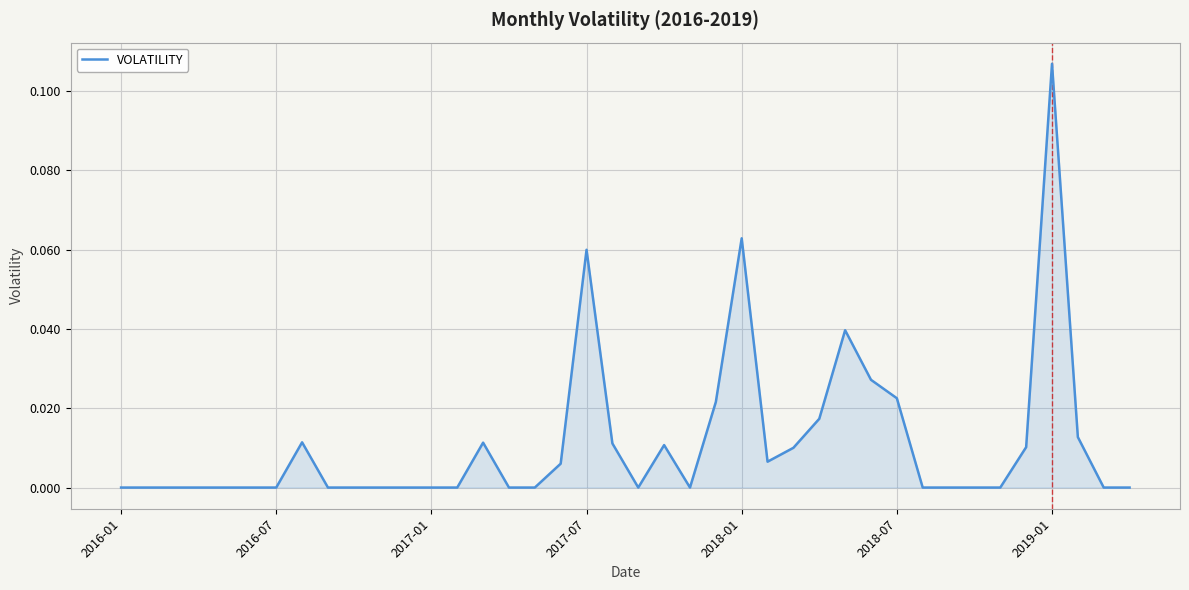

Does the chart display data point markers on the line(s)?

No